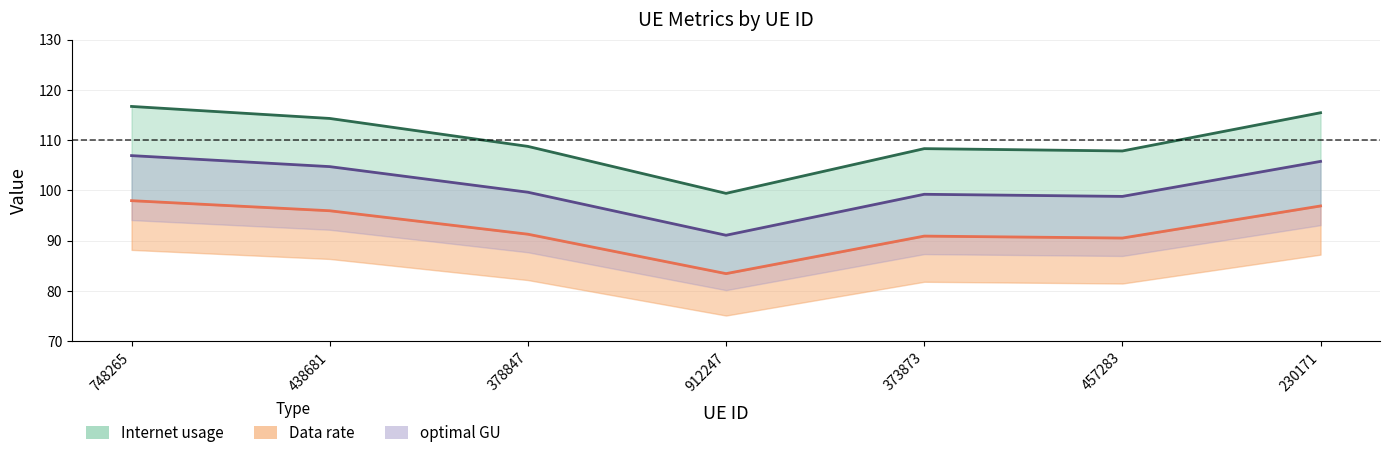

How many interior local peaks does the optimal GU (line) series have?

1